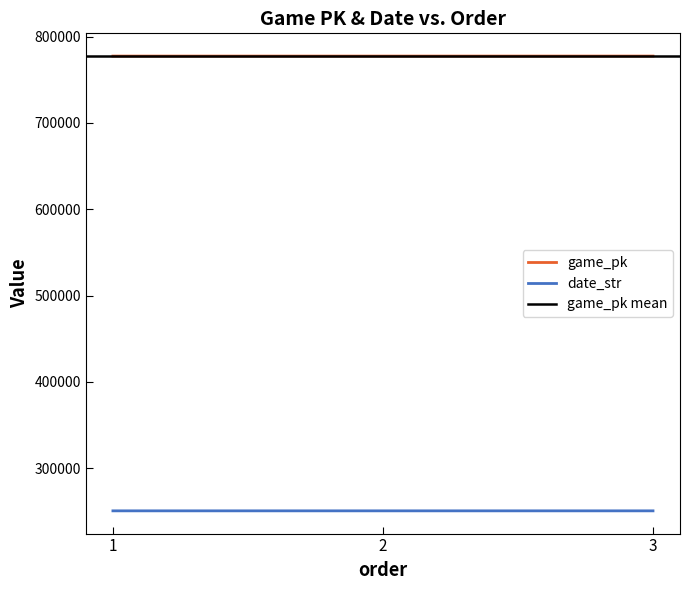

What is the difference between the highest and lowest values at 1?

526752